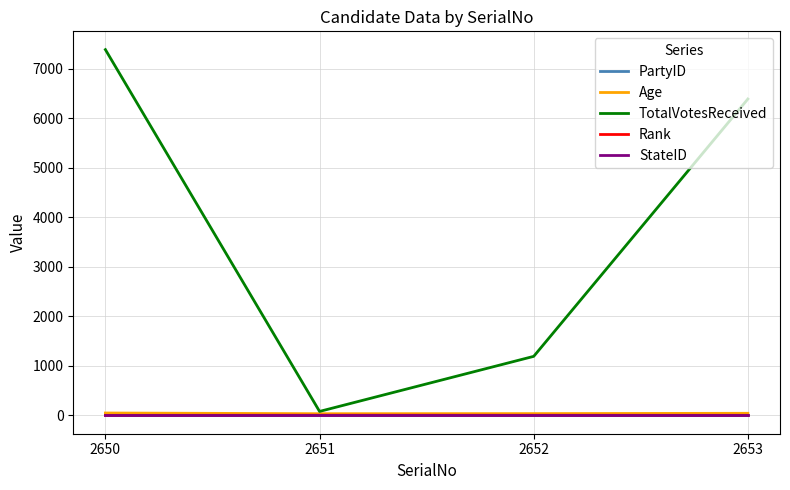

How many distinct data groups are displayed?

5